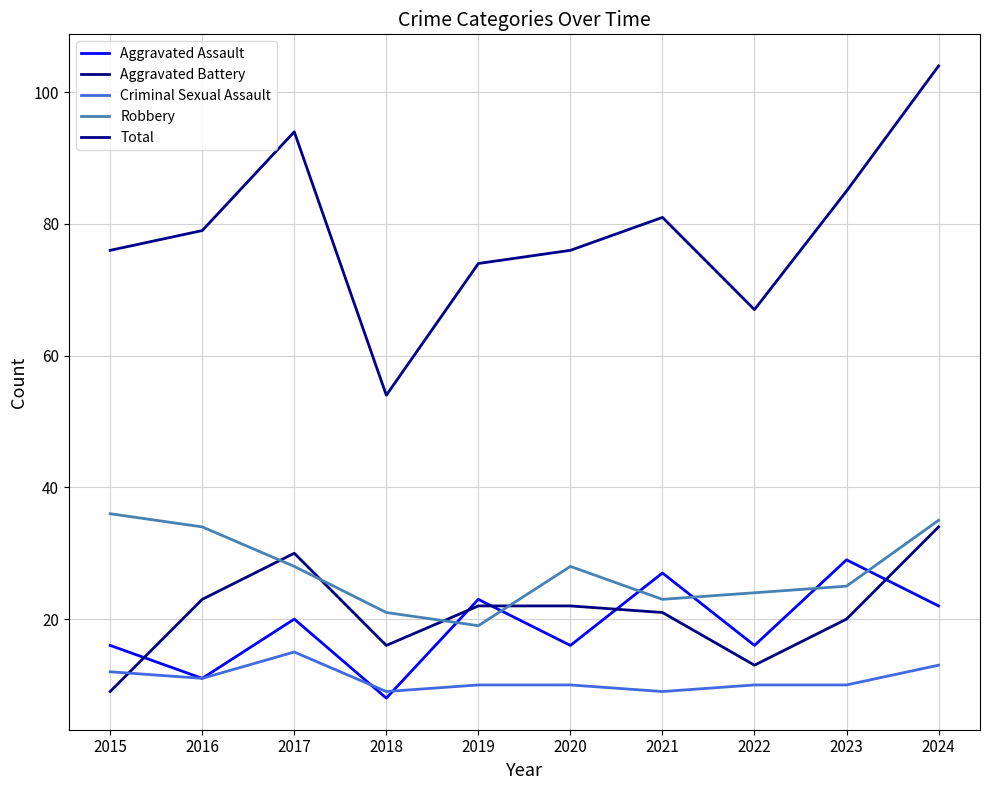

Is the value of Aggravated Assault at 2016 greater than the value of Robbery at 2019?

No